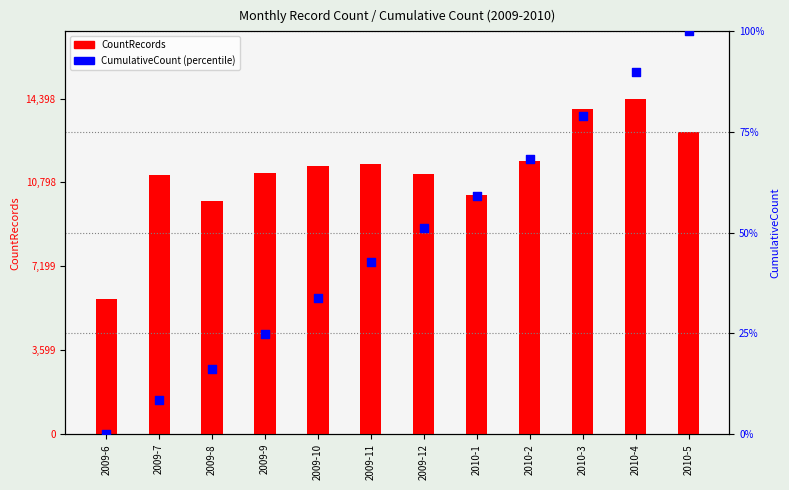

What are all the series names shown in the legend?

CountRecords, CumulativeCount